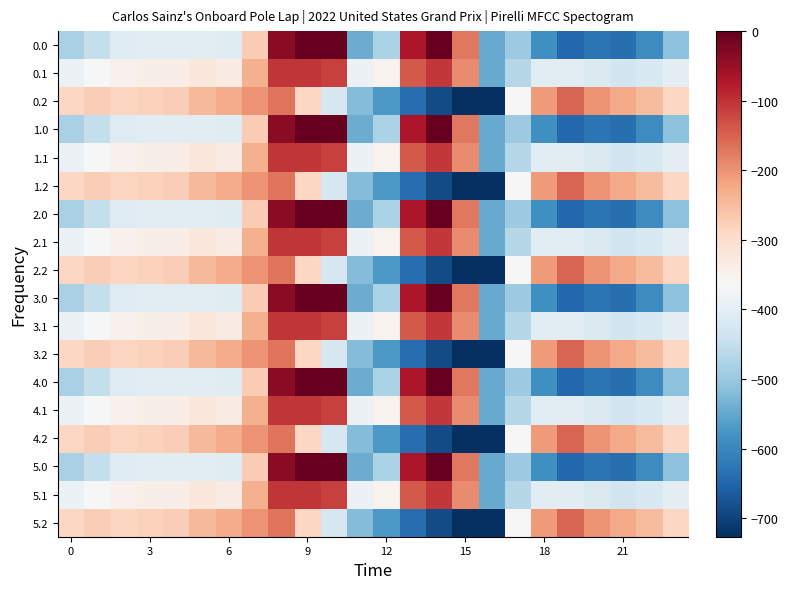

Count the number of categories in the chart.

24